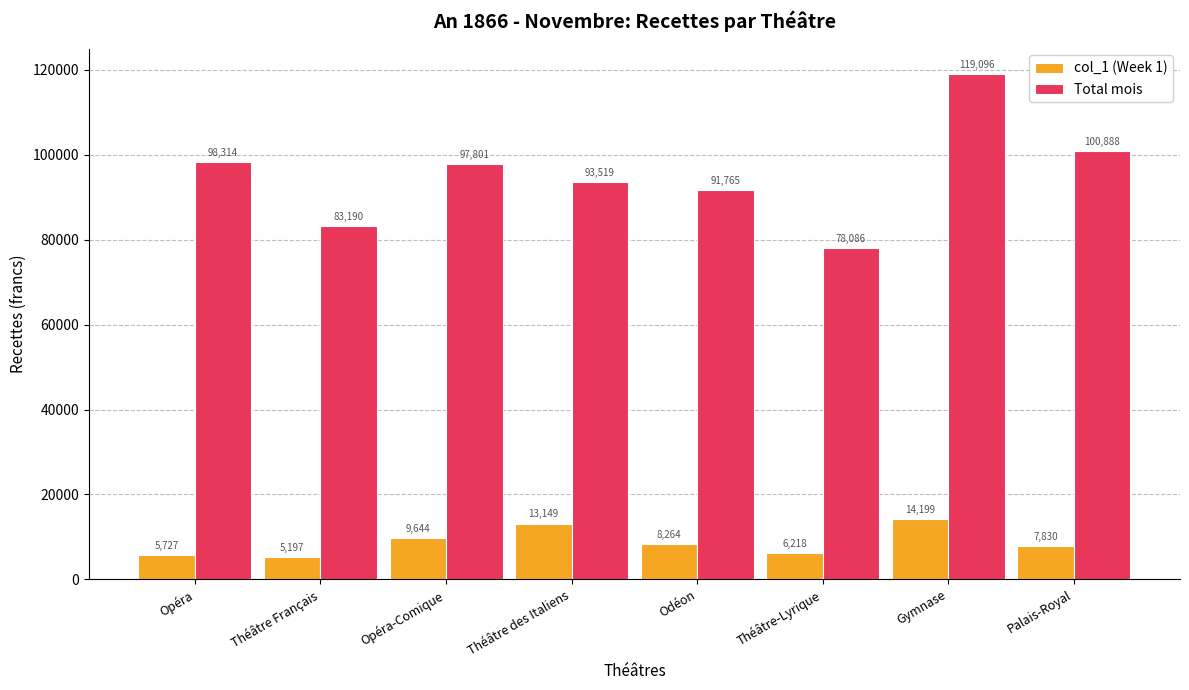

What is the minimum value for col_1 (Week 1)?

5197.0